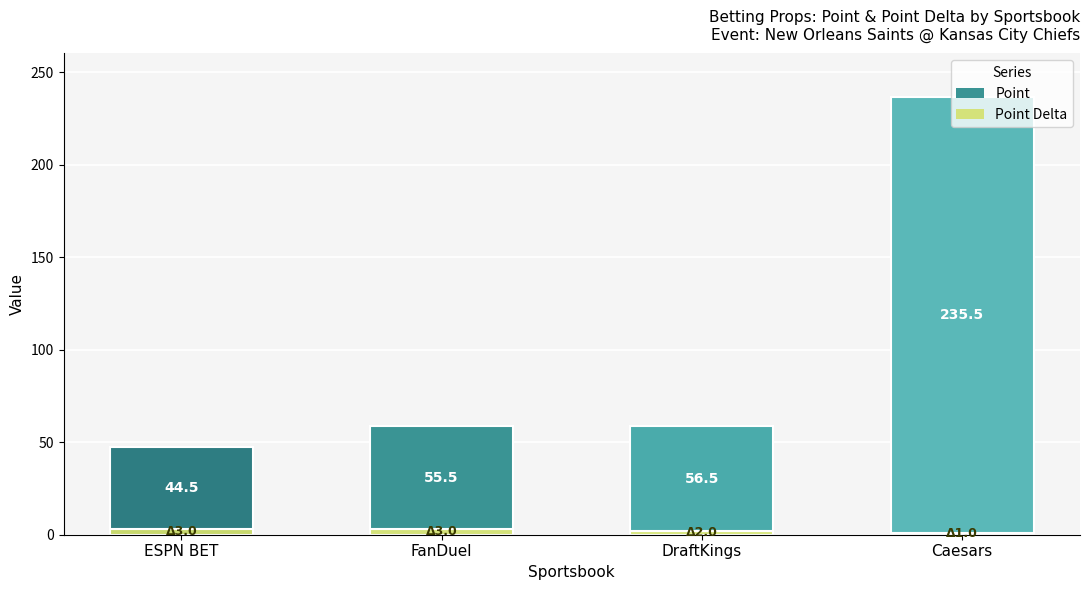

At which category is the sum across all series the highest?

Caesars